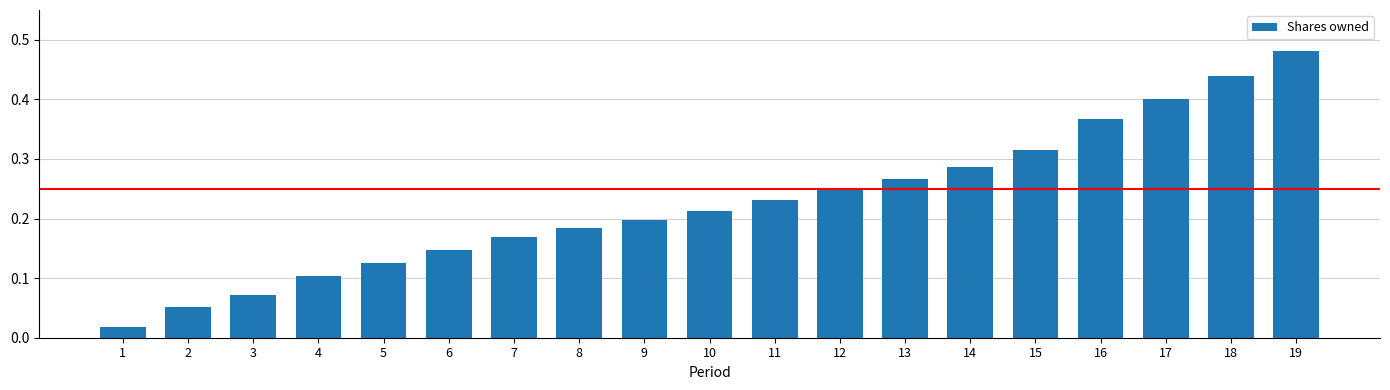

The value at 4 is 0.2. True or false?

False